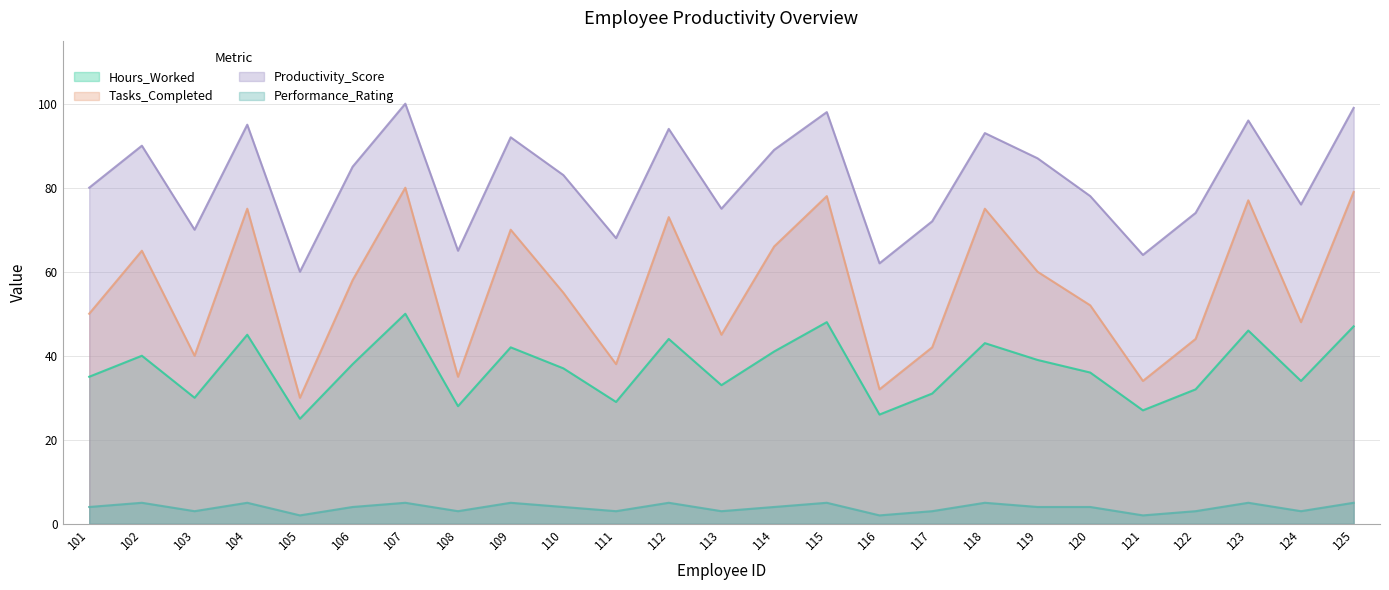

True or false: Hours_Worked and Productivity_Score cross at least once.

False